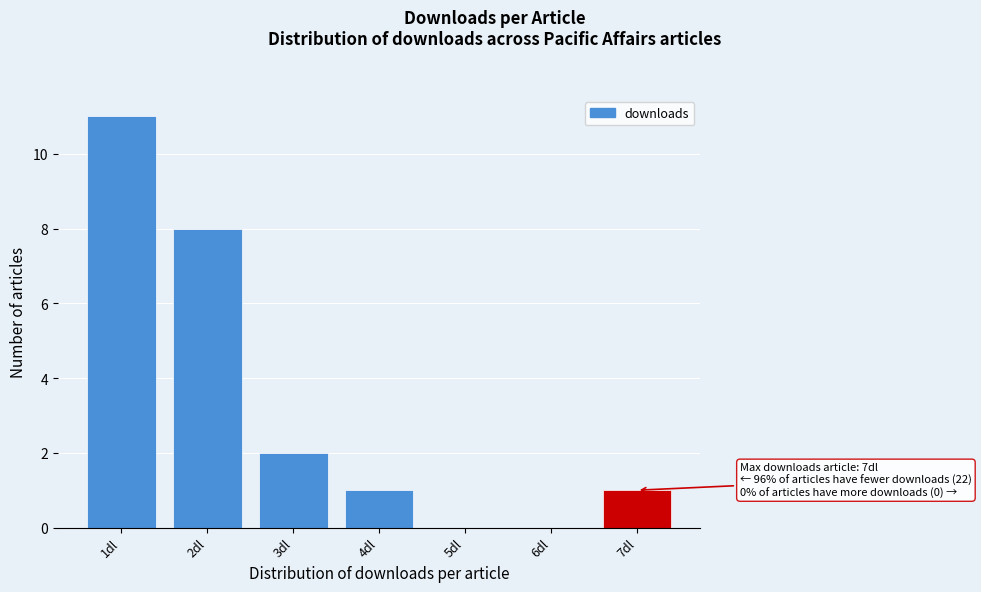

Which range on the x-axis has the tallest bar?

0.5 to 1.5